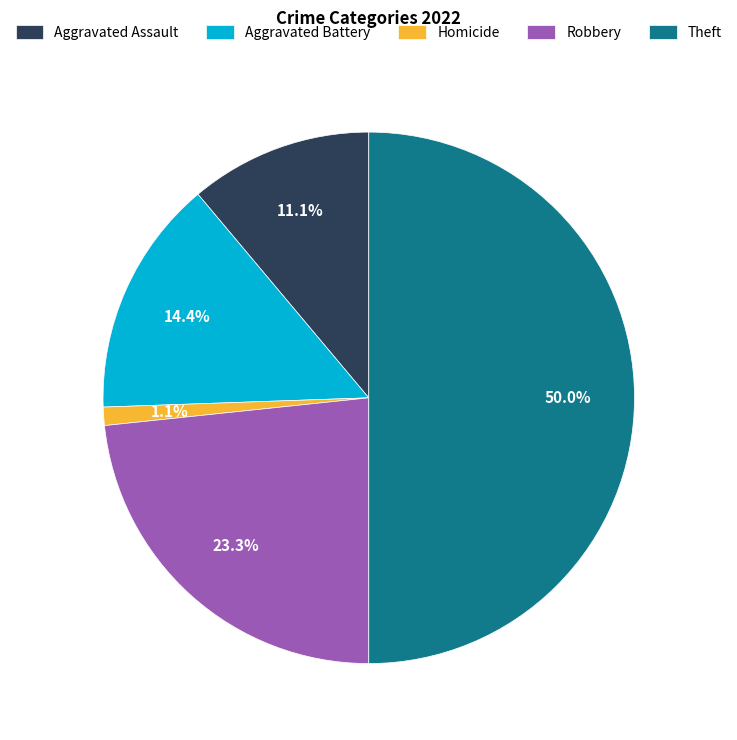

What is the ratio of the value at Robbery to the value at Aggravated Battery?

1.6